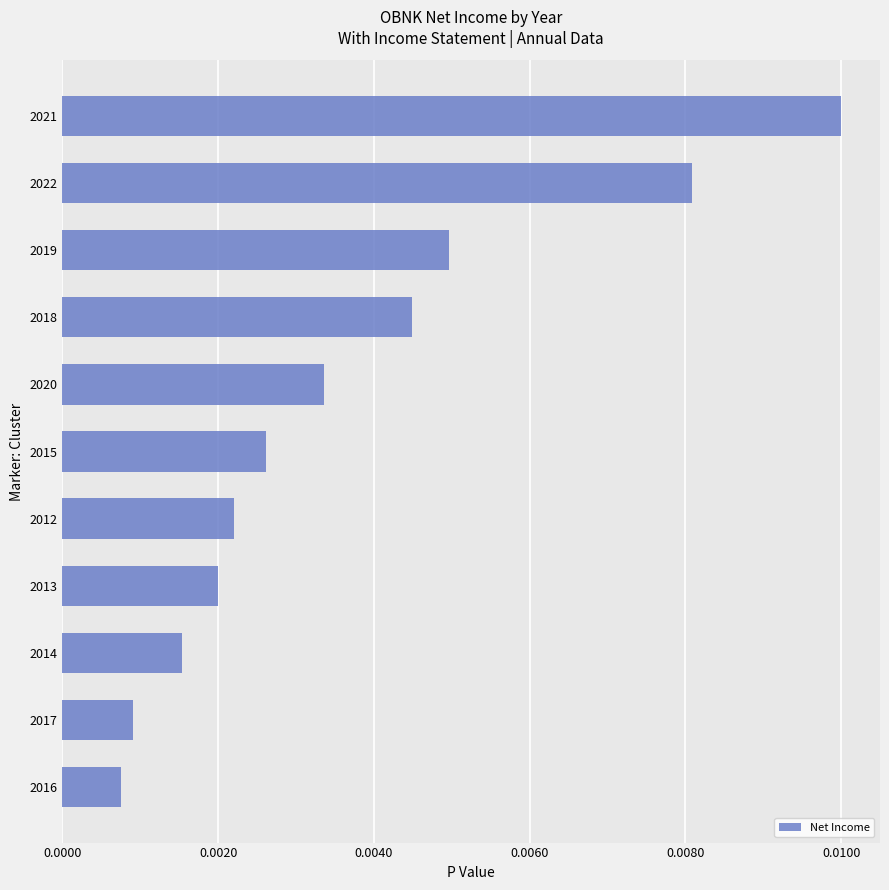

Which has a higher value, 2013 or 2022?

2022